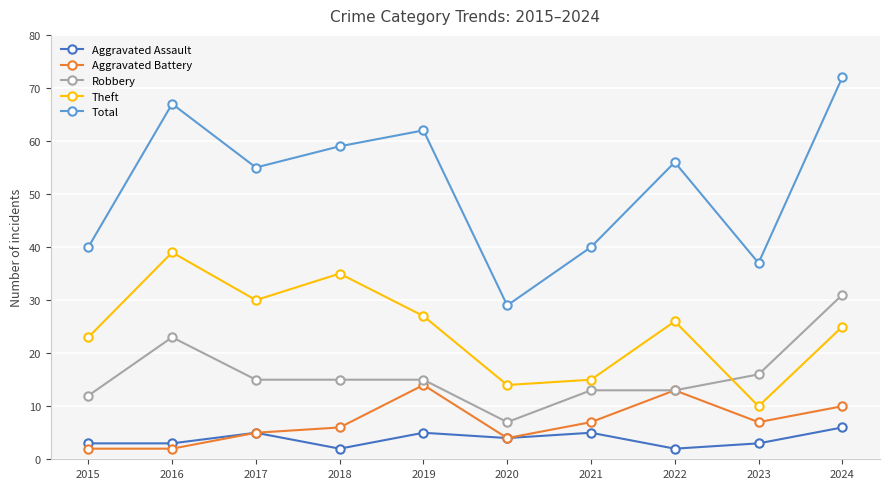

Which series has the widest spread of values?

Total